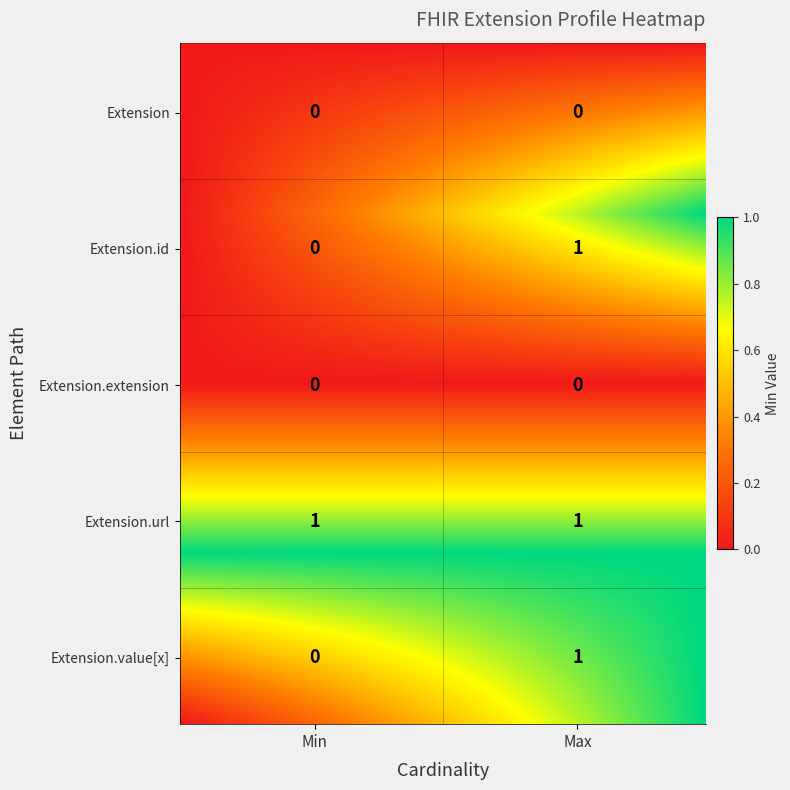

Is the value of Extension at Extension greater than the value of Extension.url at Extension.id?

No